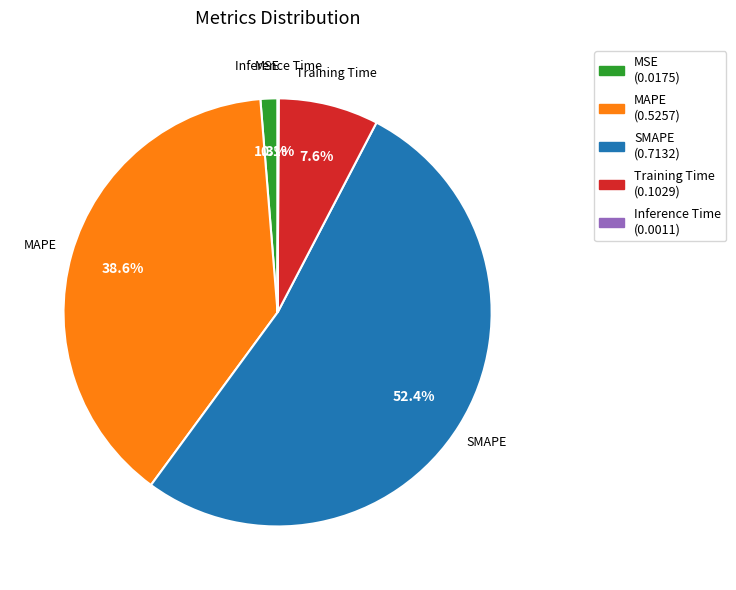

To the nearest percent, what percentage of the pie is MAPE?

39%